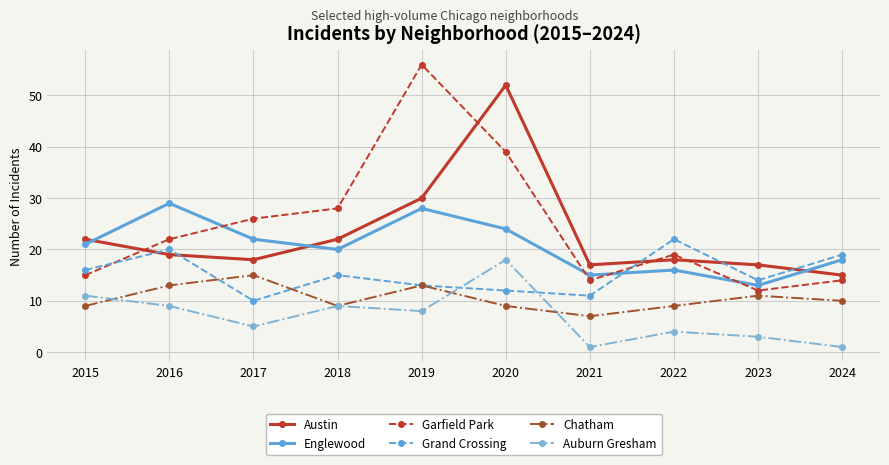

Where is the first local maximum for Garfield Park?

2019